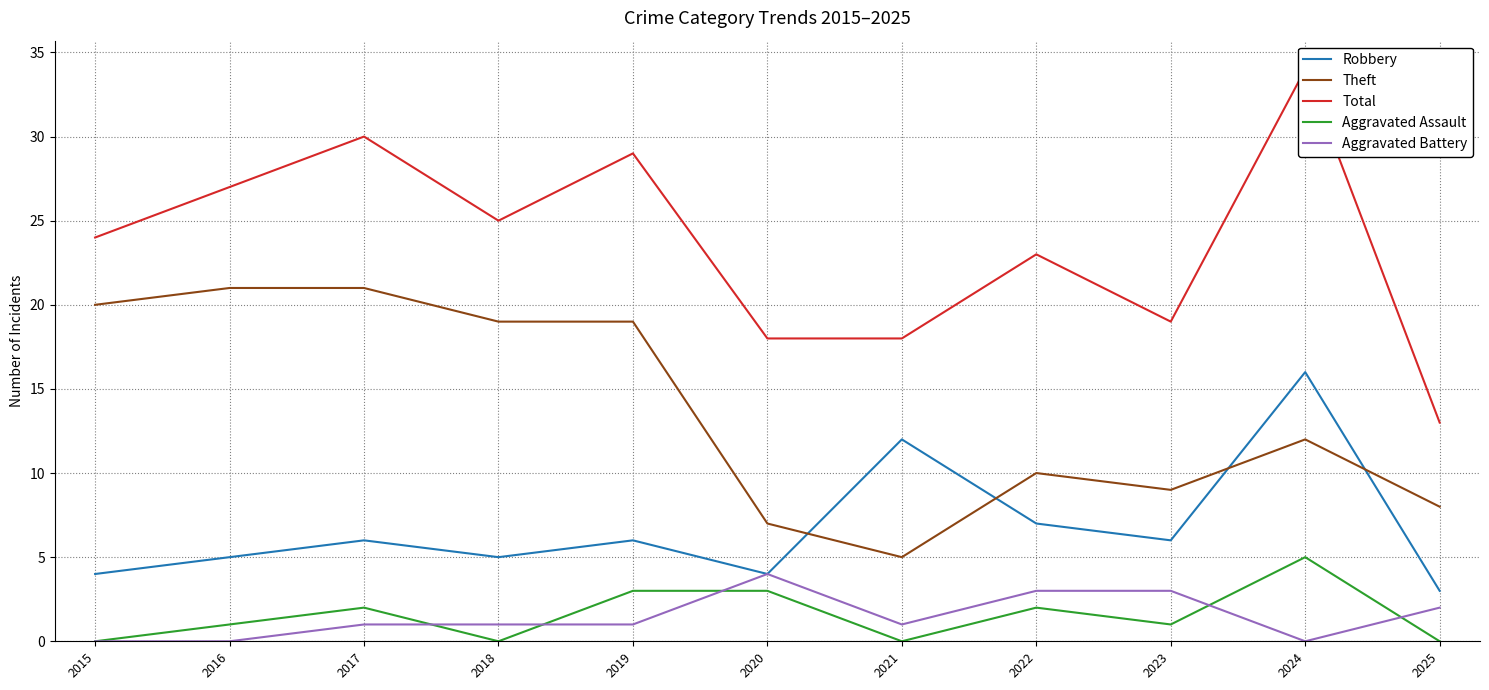

What is the difference between the Theft values at 2017 and 2015?

1